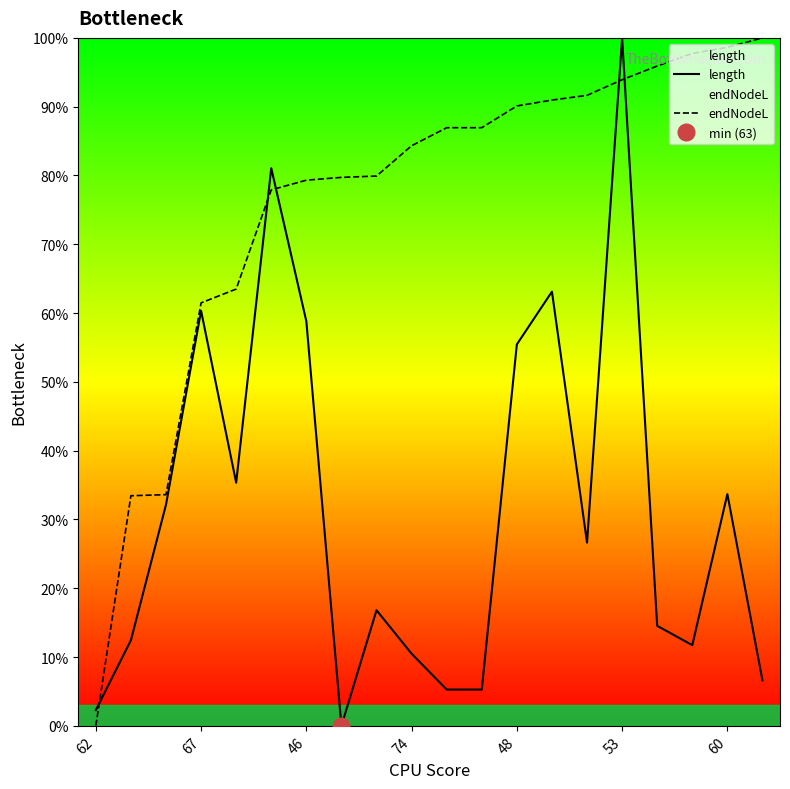

How many data points in length are less than 26?

10